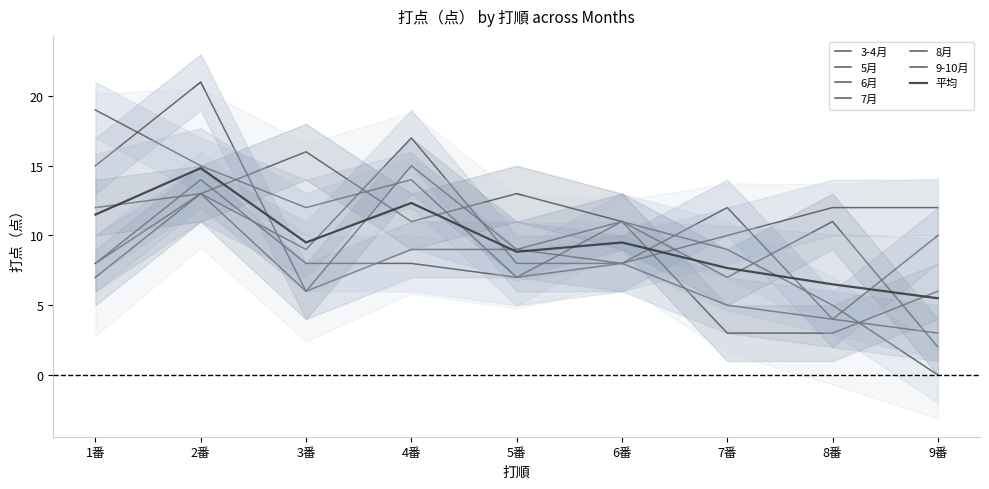

Reading left to right, list all the values displayed in this chart.

3-4月: 15	21	6	9	9	8	12	4	10
5月: 19	15	12	14	7	8	10	12	12
6月: 8	14	8	8	7	11	9	5	0
7月: 8	13	9	17	8	8	5	4	3
8月: 7	13	6	15	9	11	3	3	6
9-10月: 12	13	16	11	13	11	7	11	2